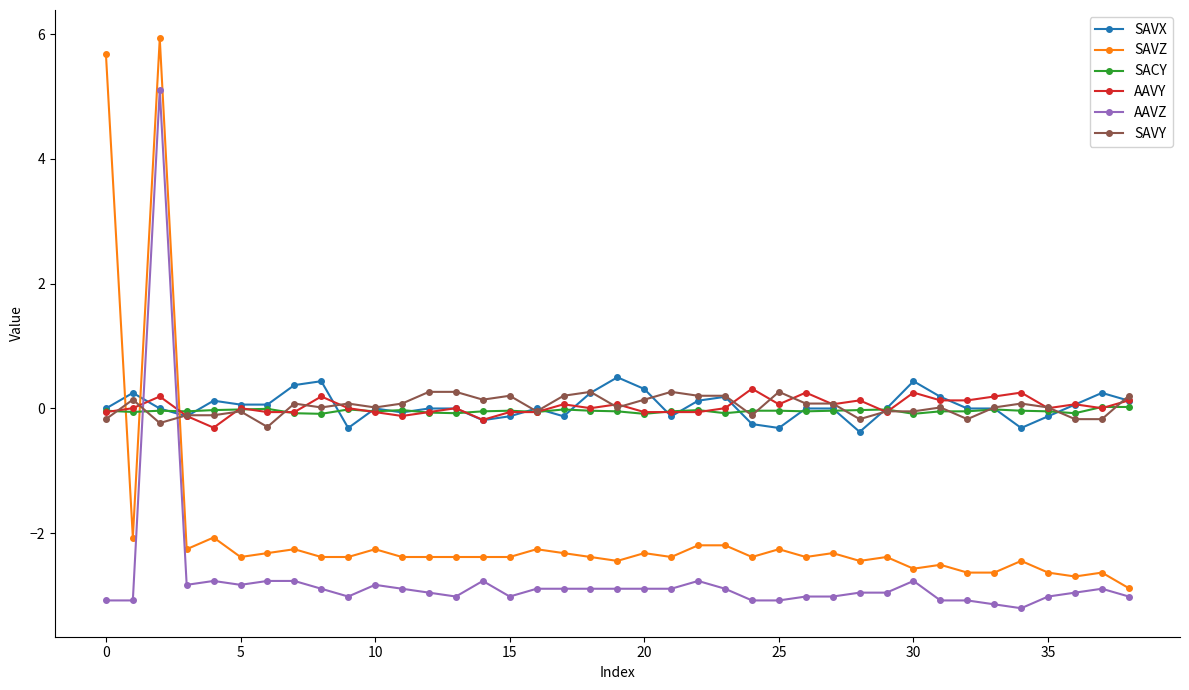

Does the chart have visible grid lines?

No